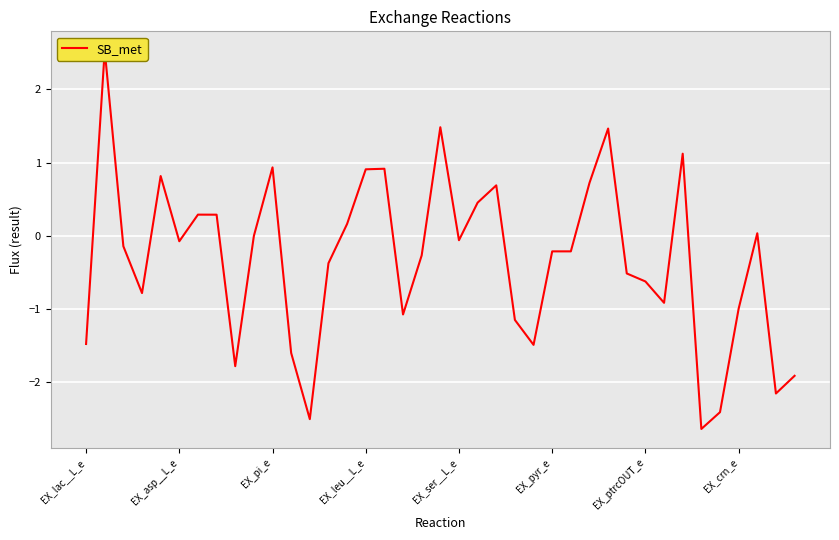

At which label is the value closest to 0?

9